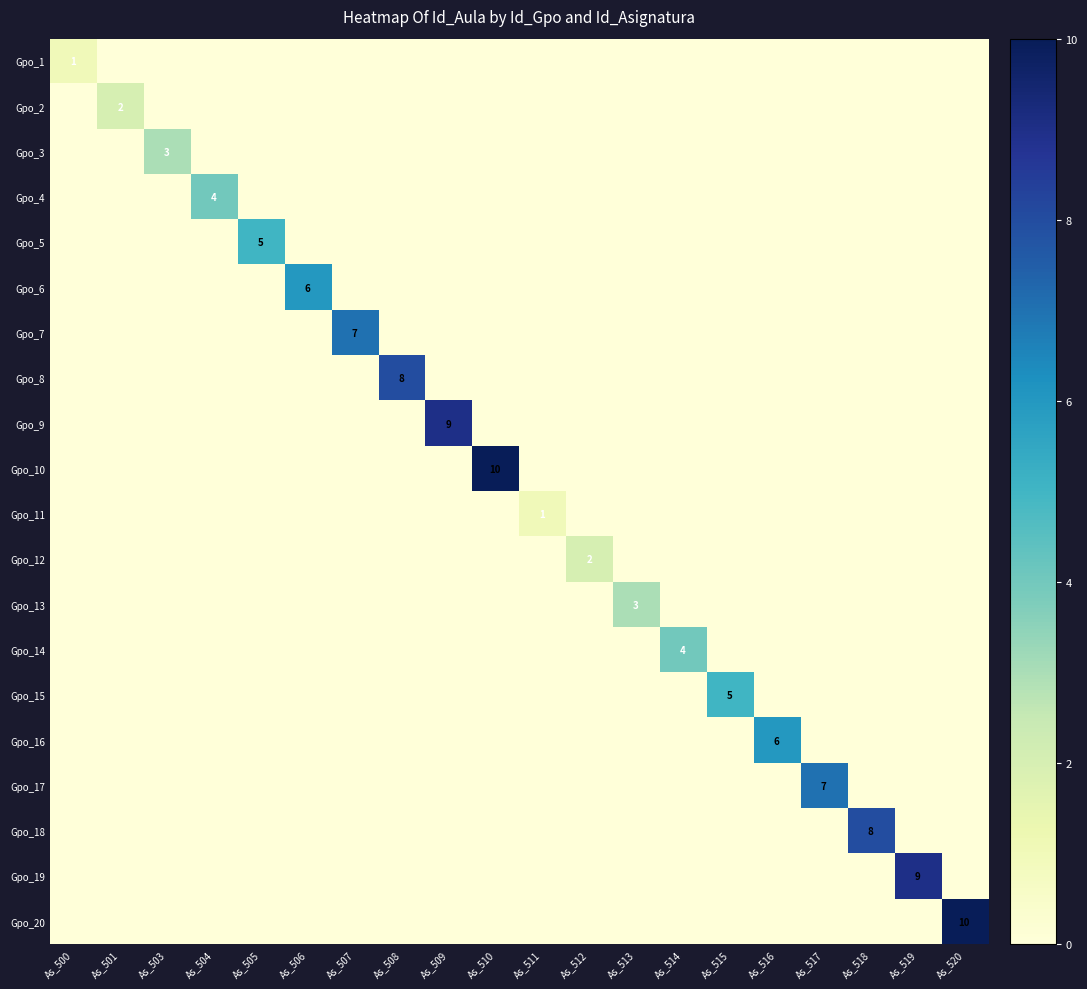

What is the total value across all series at As_518?

8